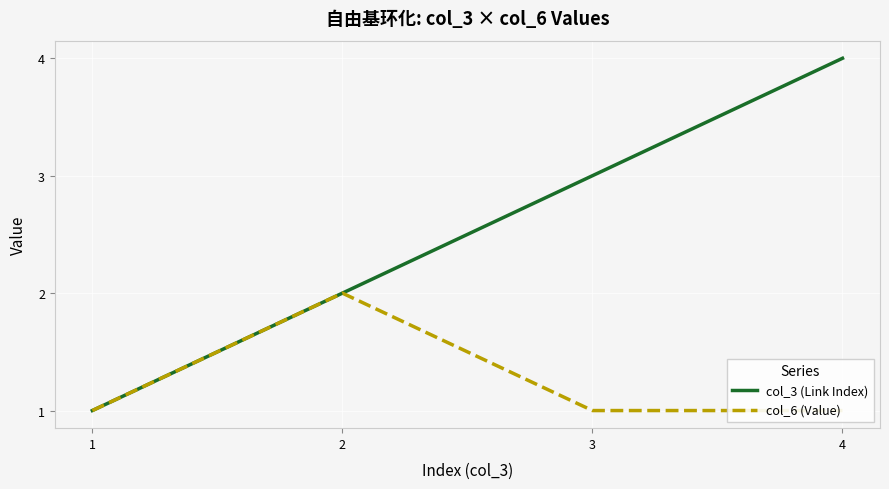

True or false: col_3 (Link Index) and col_6 (Value) intersect in this chart.

False